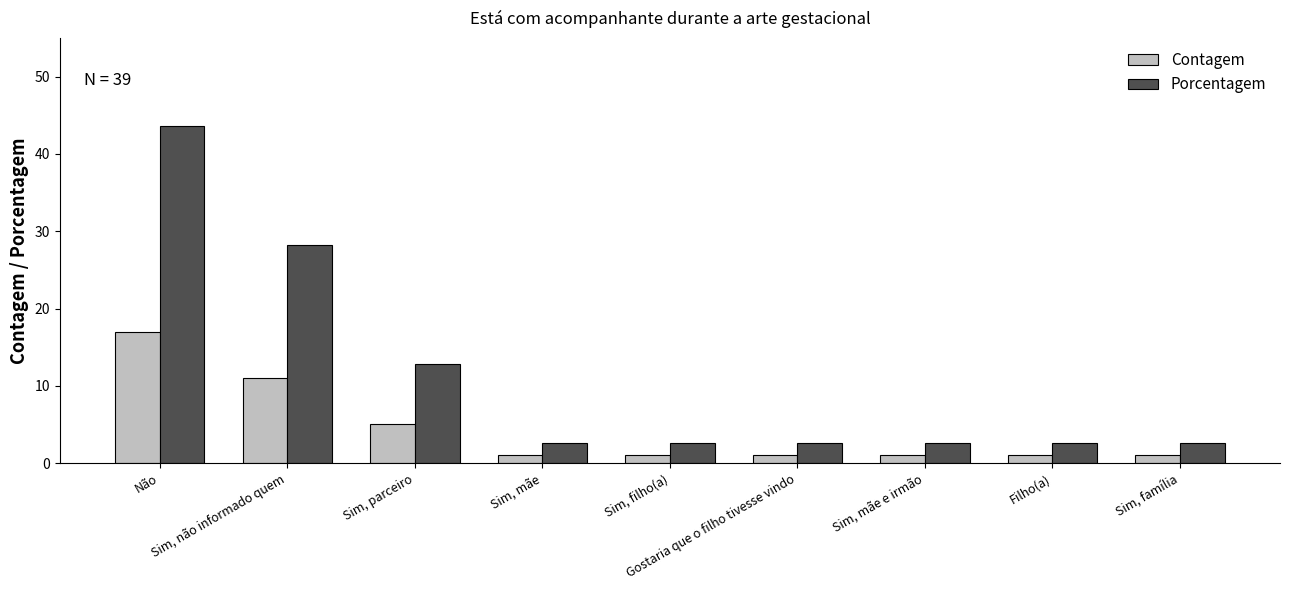

What is the average value of the Porcentagem series?

11.1